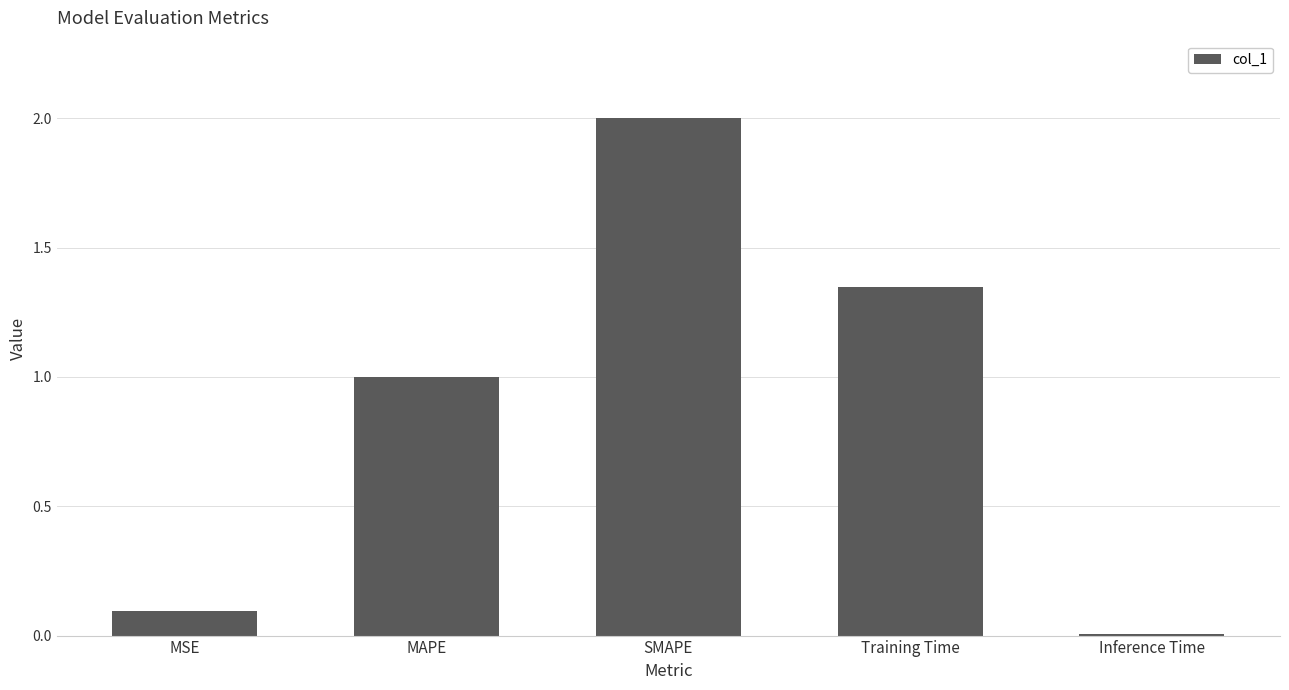

Does the chart contain stacked bars?

No